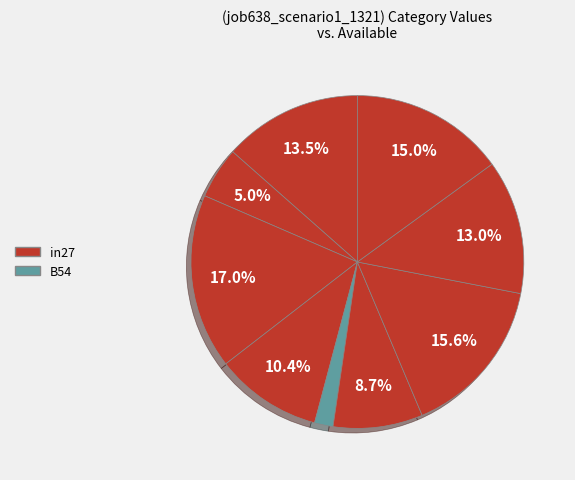

How many slices are in this pie chart?

9